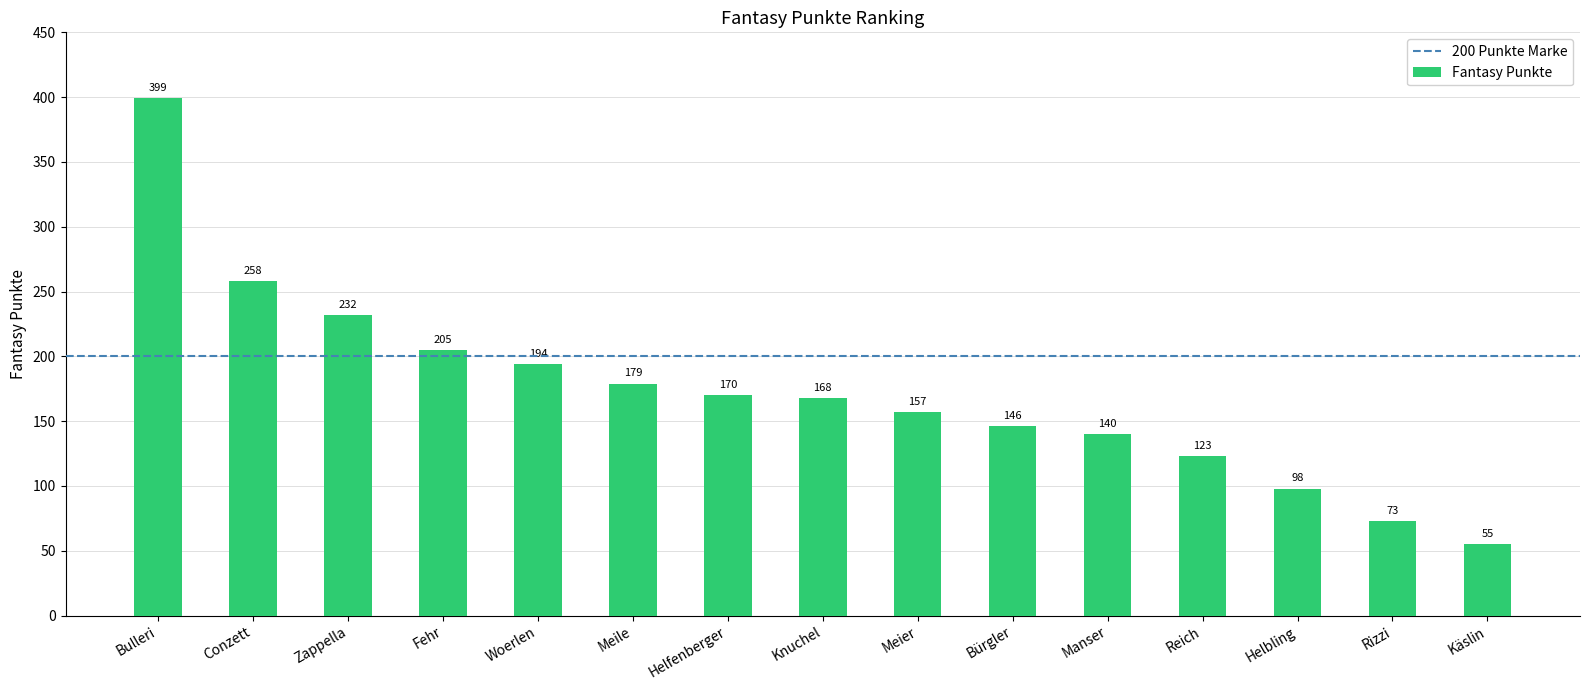

Does the chart contain stacked bars?

No